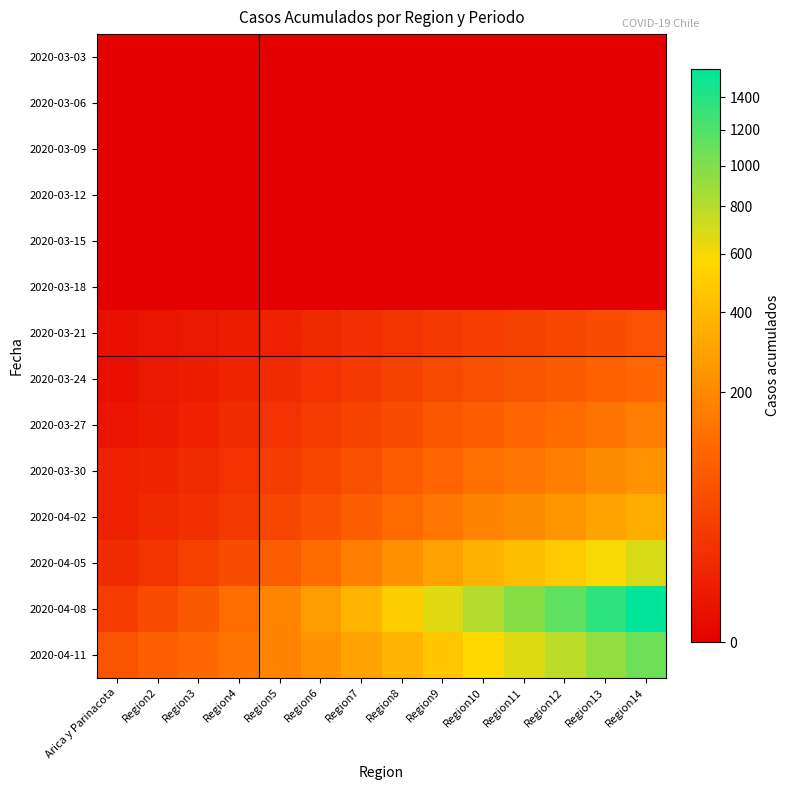

Rank the series at Region3 from highest to lowest value.

2020-04-11, 2020-04-08, 2020-04-05, 2020-04-02, 2020-03-30, 2020-03-27, 2020-03-24, 2020-03-21, 2020-03-03, 2020-03-06, 2020-03-09, 2020-03-12, 2020-03-15, 2020-03-18